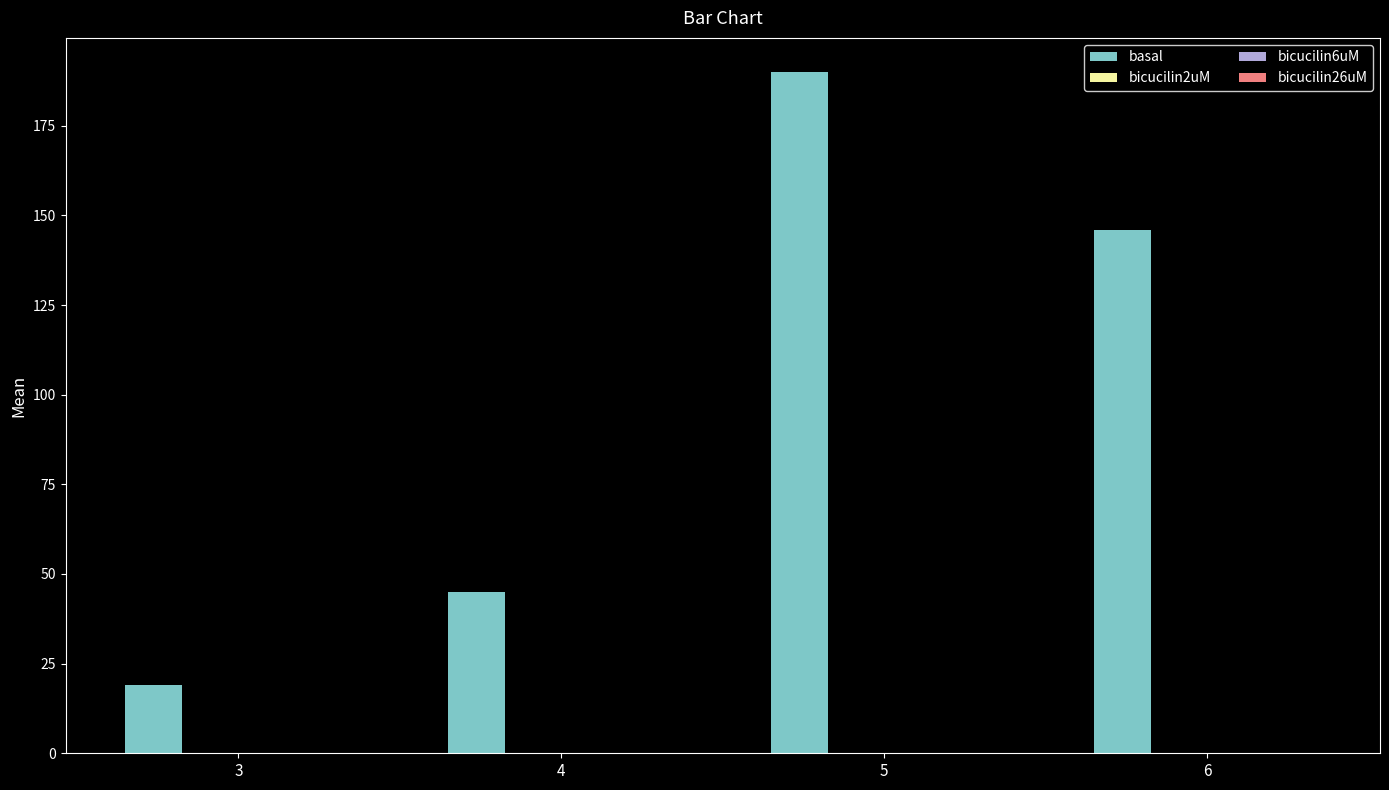

What is the greatest value displayed?

190